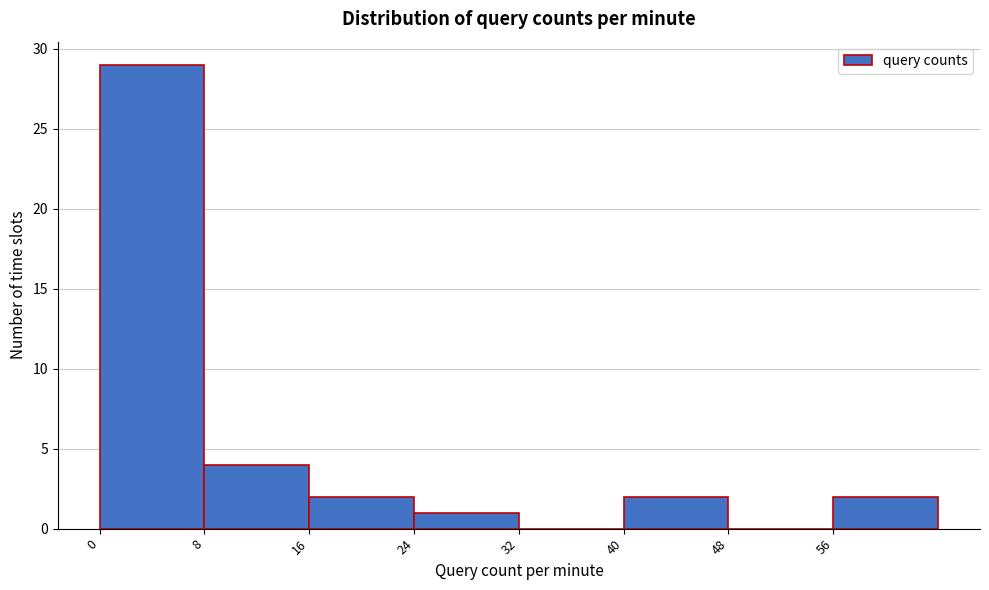

Reading left to right, list every bar in this chart as the range it spans on the x-axis followed by its height. The values are not printed on the chart, so give them approximately, as read against the axis.

0 to 8: 29
8 to 16: 4
16 to 24: 2
24 to 32: 1
32 to 40: 0
40 to 48: 2
48 to 56: 0
56 to 64: 2